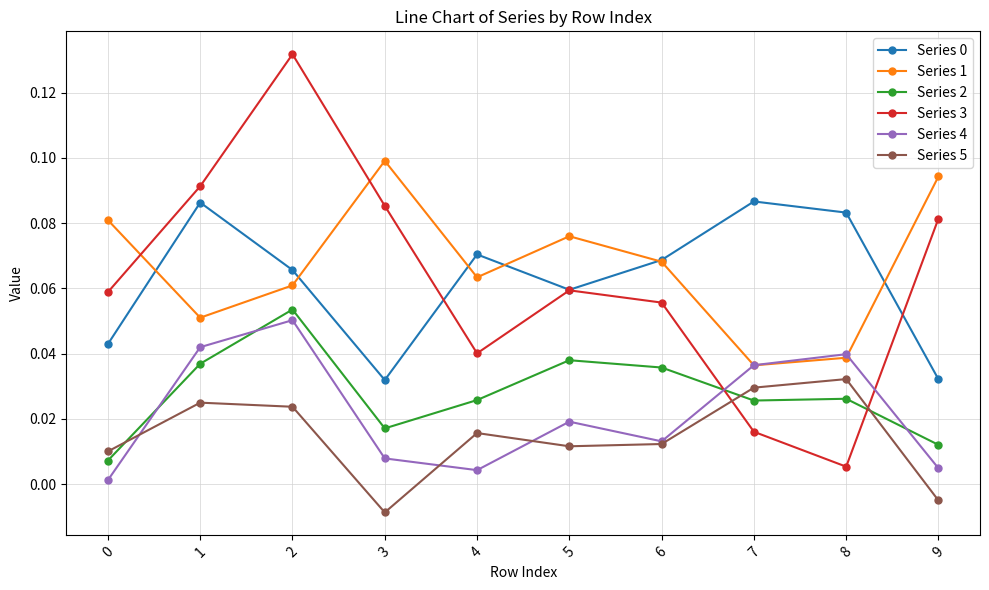

True or false: Series 0 and Series 2 intersect in this chart.

False